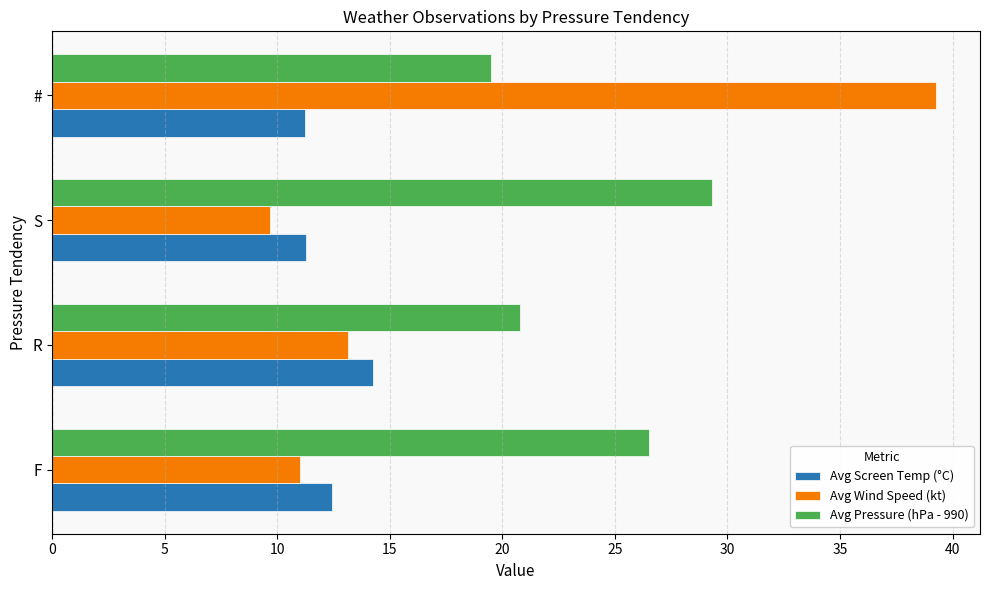

Which series has the largest total across all categories?

Avg Pressure (hPa - 990)